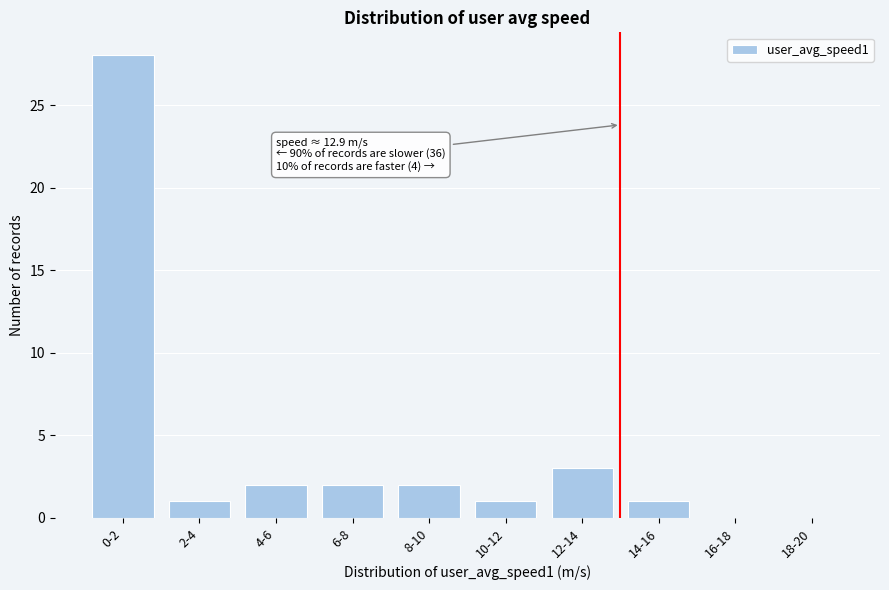

Reading left to right, list all the values displayed in this chart.

0-2=28	2-4=1	4-6=2	6-8=2	8-10=2	10-12=1	12-14=3	14-16=1	16-18=0	18-20=0